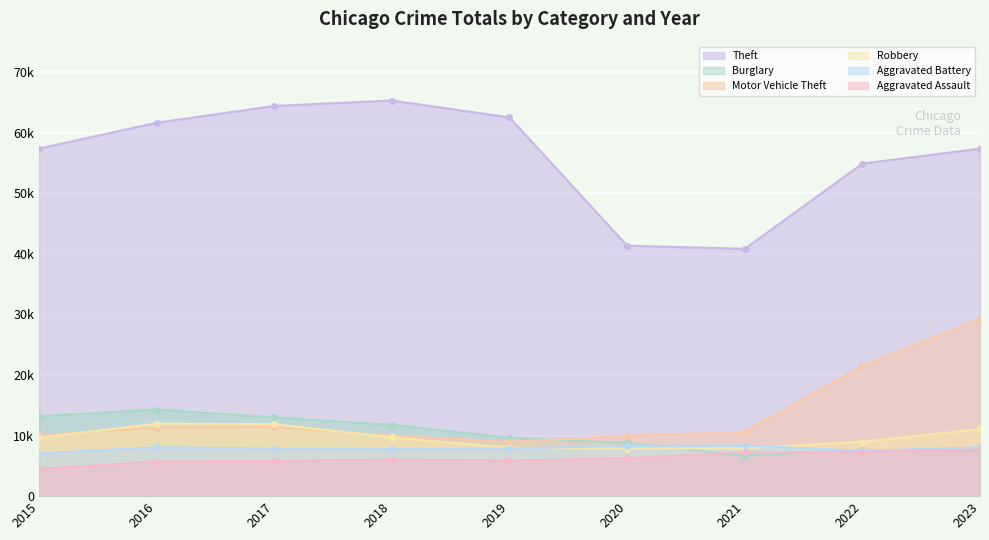

True or false: Theft has a value of 111359 at 2019.

False